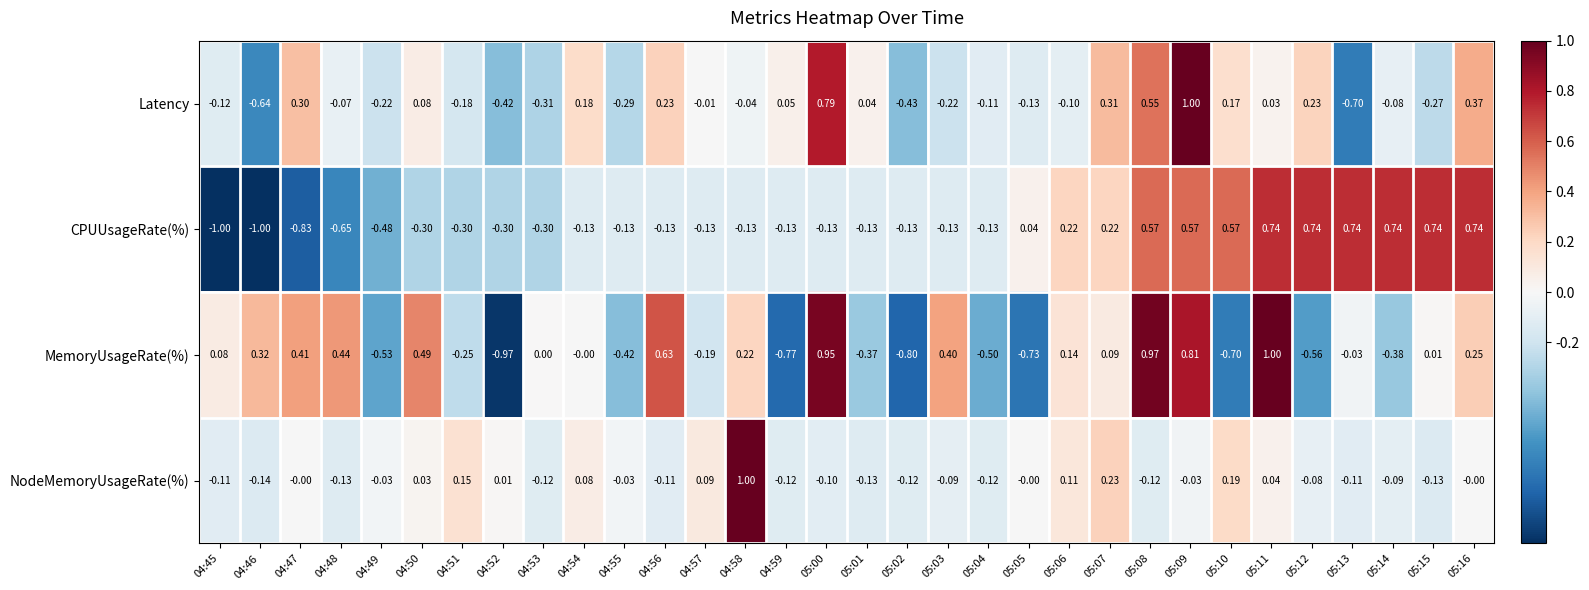

Which series has the widest spread of values?

MemoryUsageRate(%)